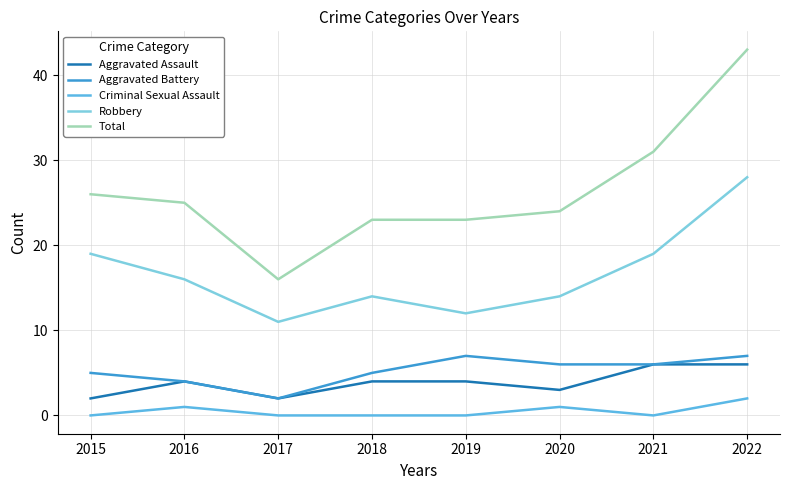

What is the average value of the Robbery series?

17